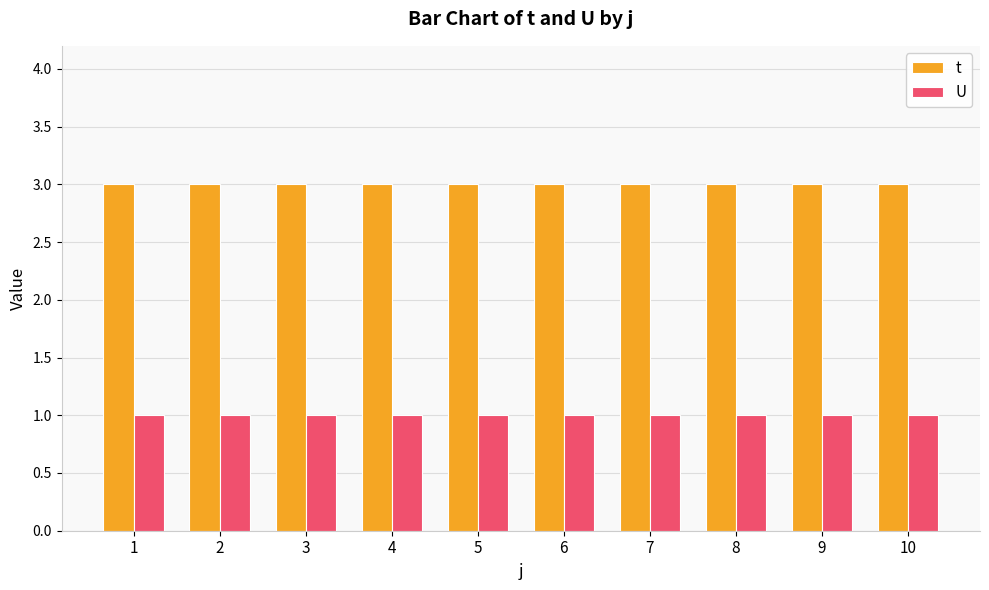

Rank the series by their maximum value, from highest to lowest.

t, U